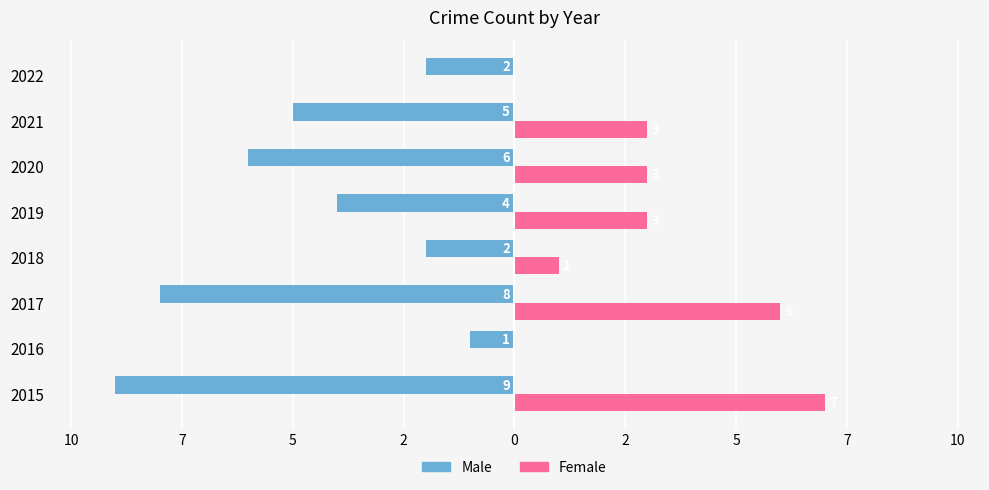

What is the value of the Male bar at the 3rd from the left?

-8